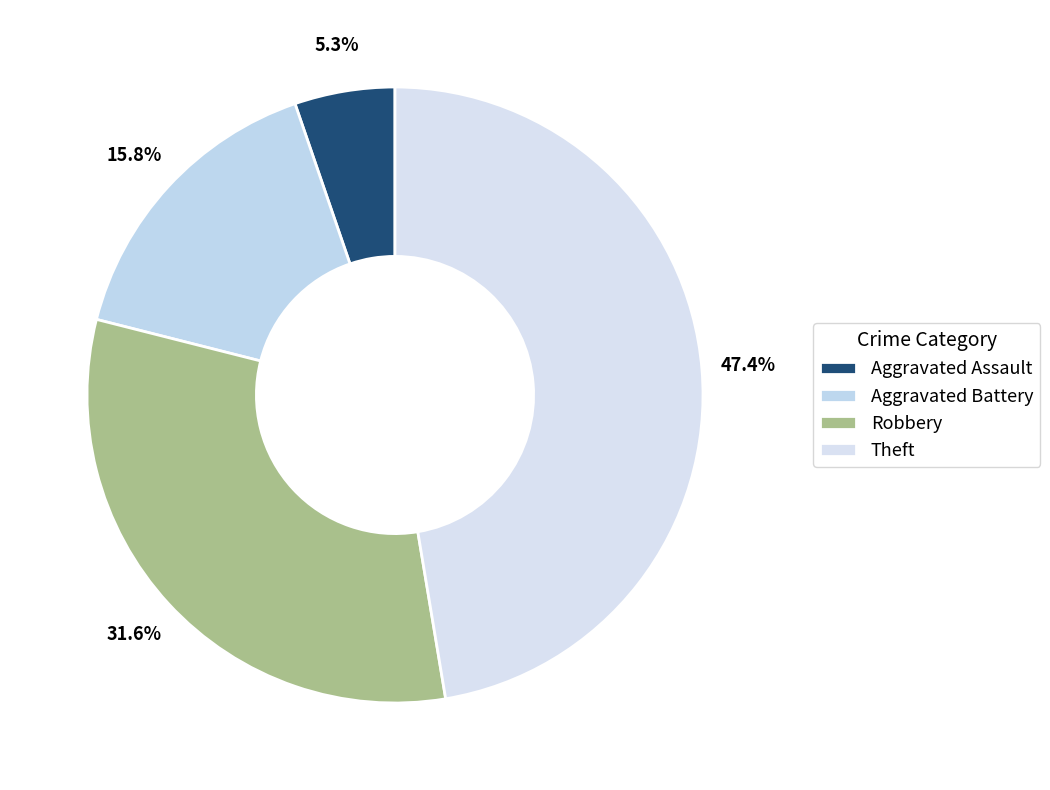

Is there a majority slice in this chart?

No